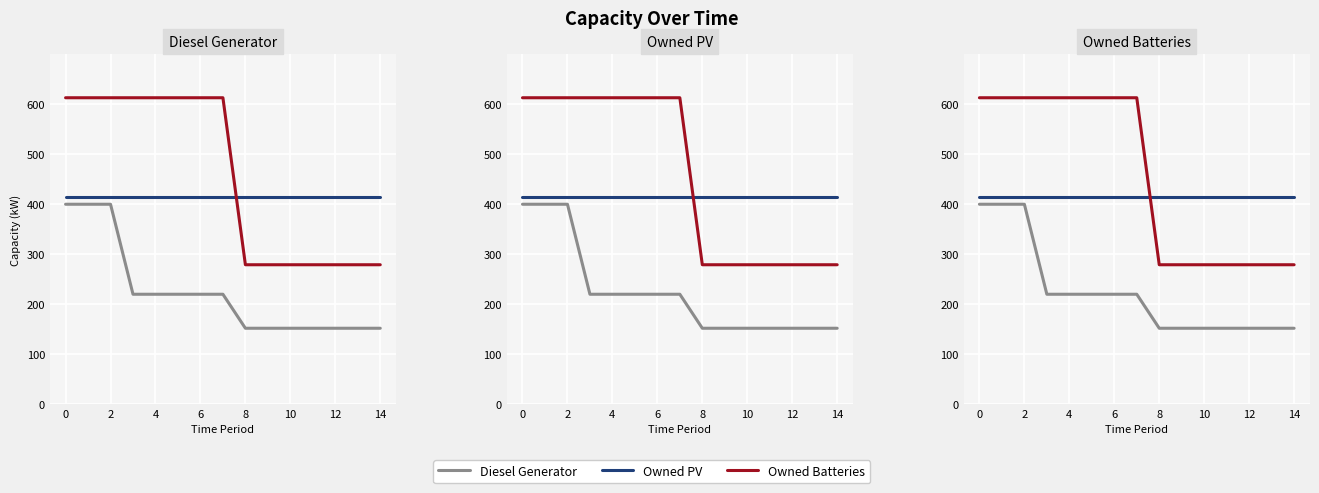

True or false: Diesel Generator and Owned Batteries intersect in this chart.

False